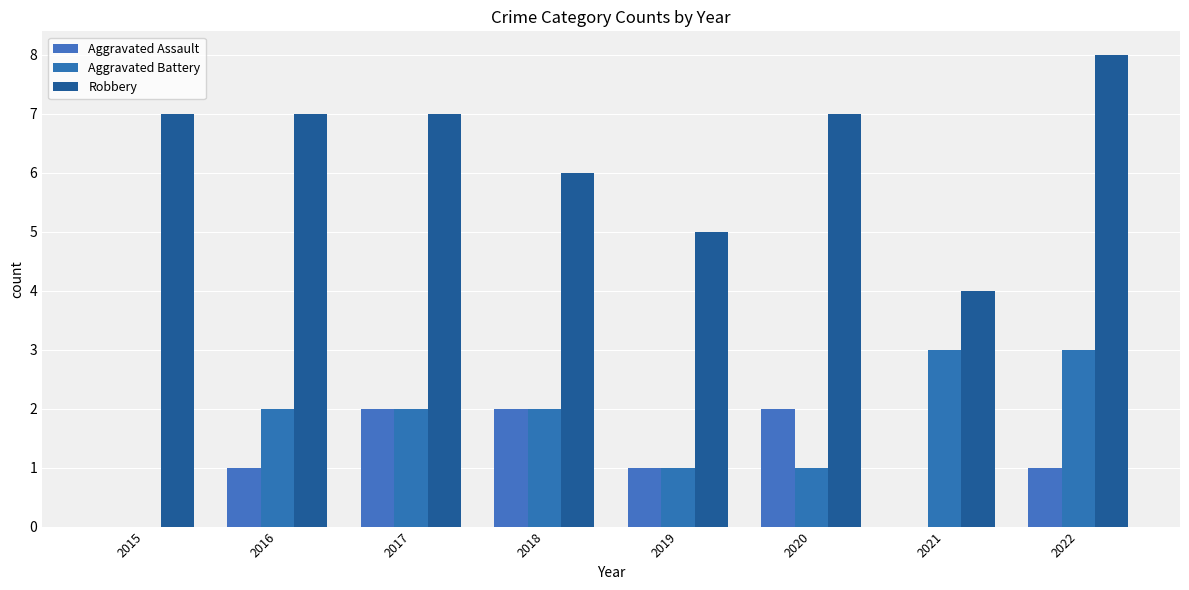

What is the value of the Aggravated Battery bar at the 3rd from the left?

2